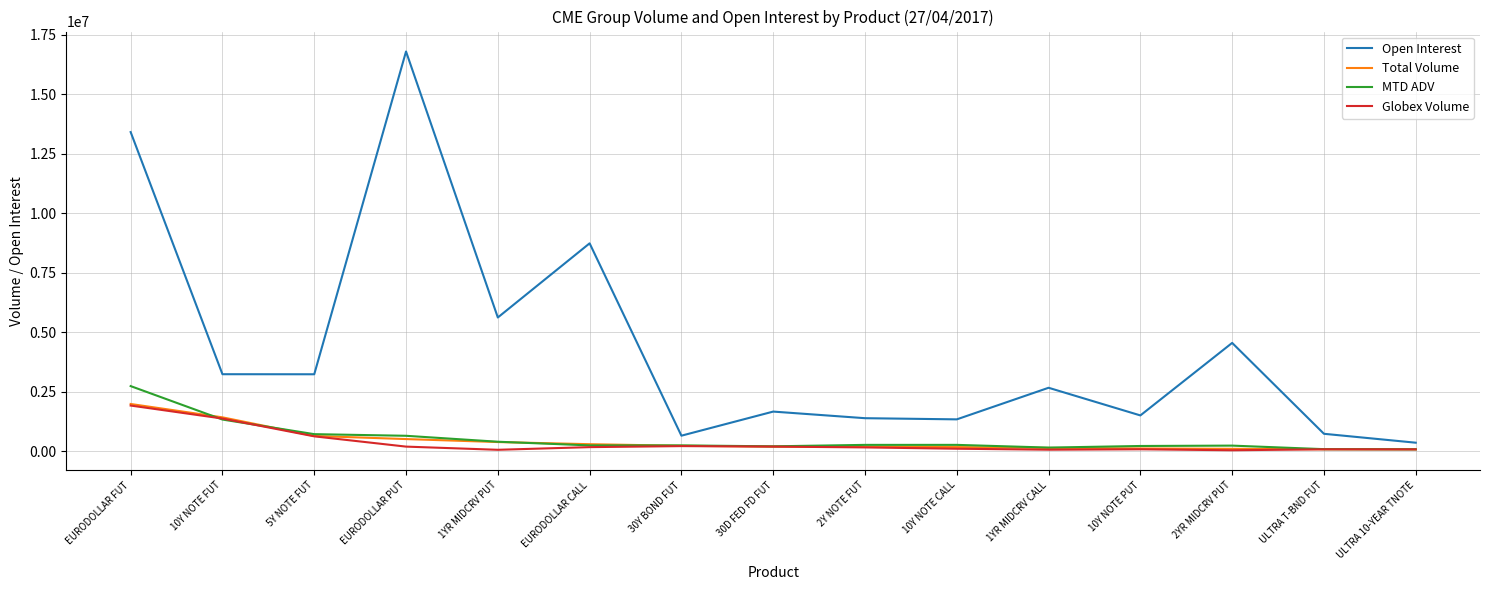

What is the approximate value of Globex Volume at EURODOLLAR FUT?

1915708.0